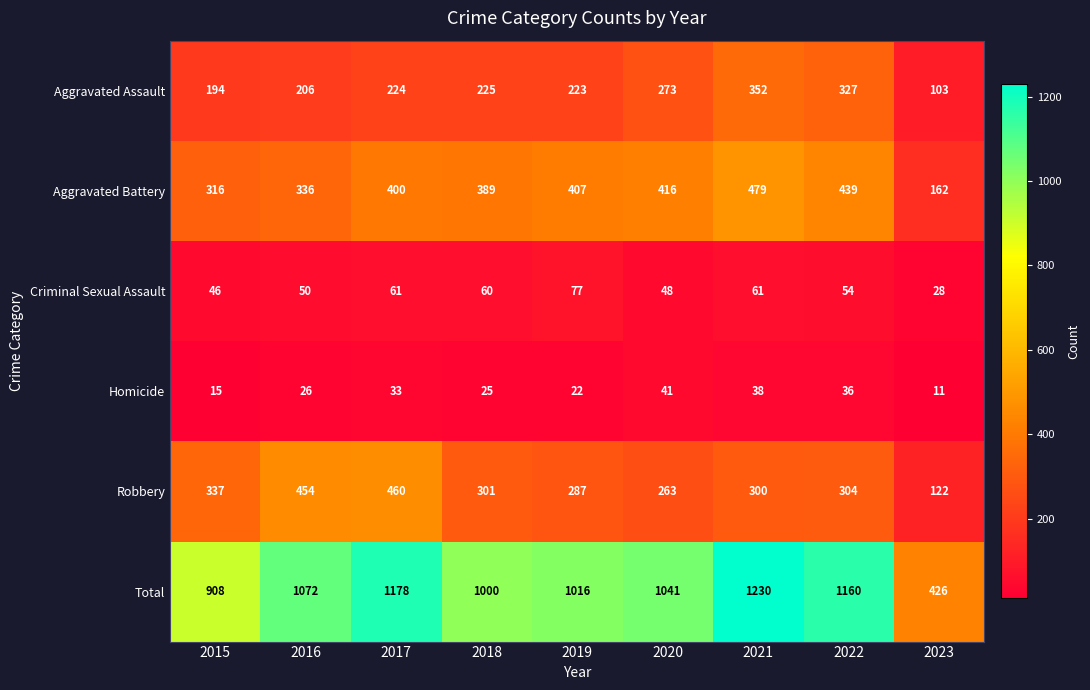

Which series has the largest range (max minus min)?

Total